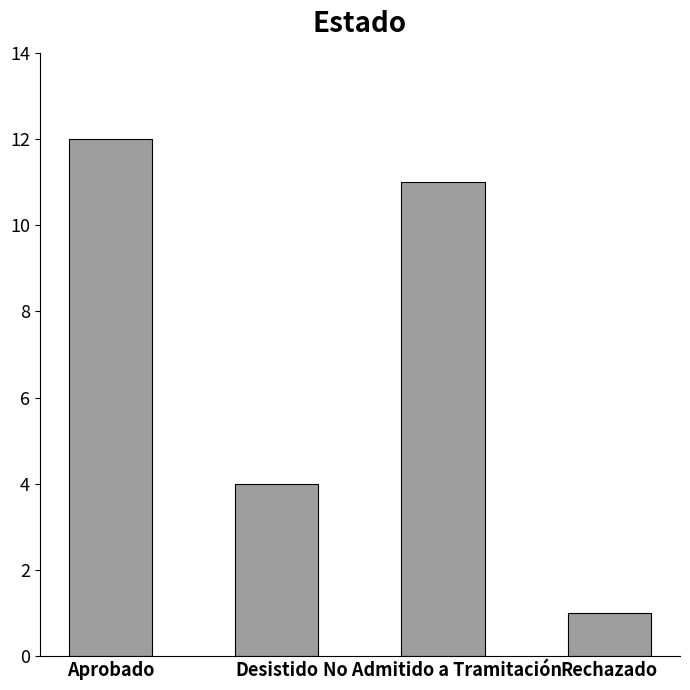

List the labels in order of value, smallest first.

Rechazado, Desistido, No Admitido a Tramitación, Aprobado